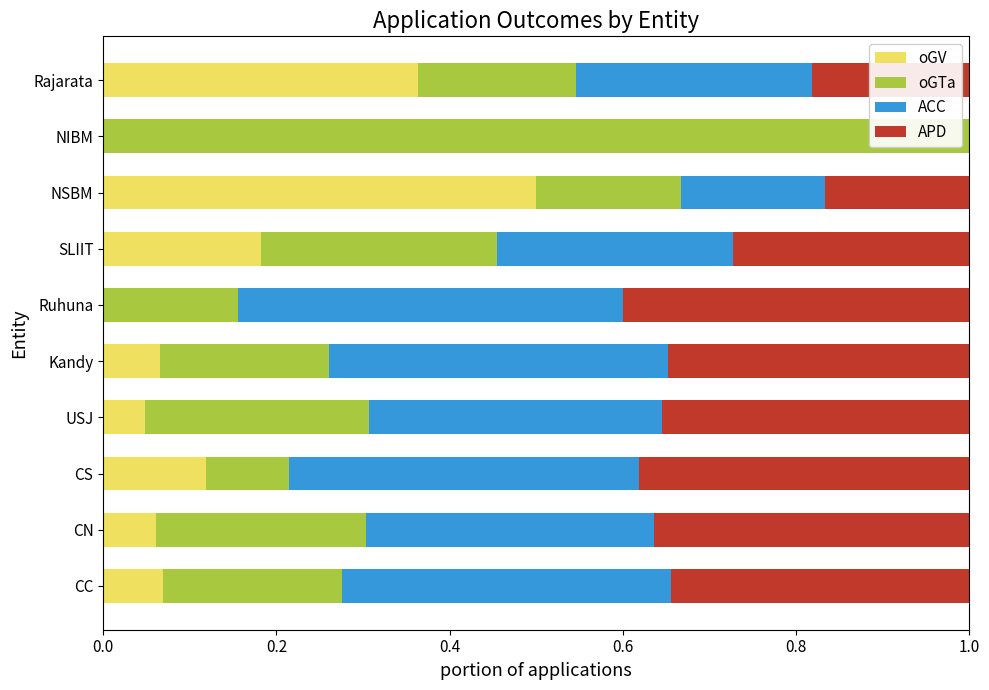

What is the sum of all oGV values?

1.4